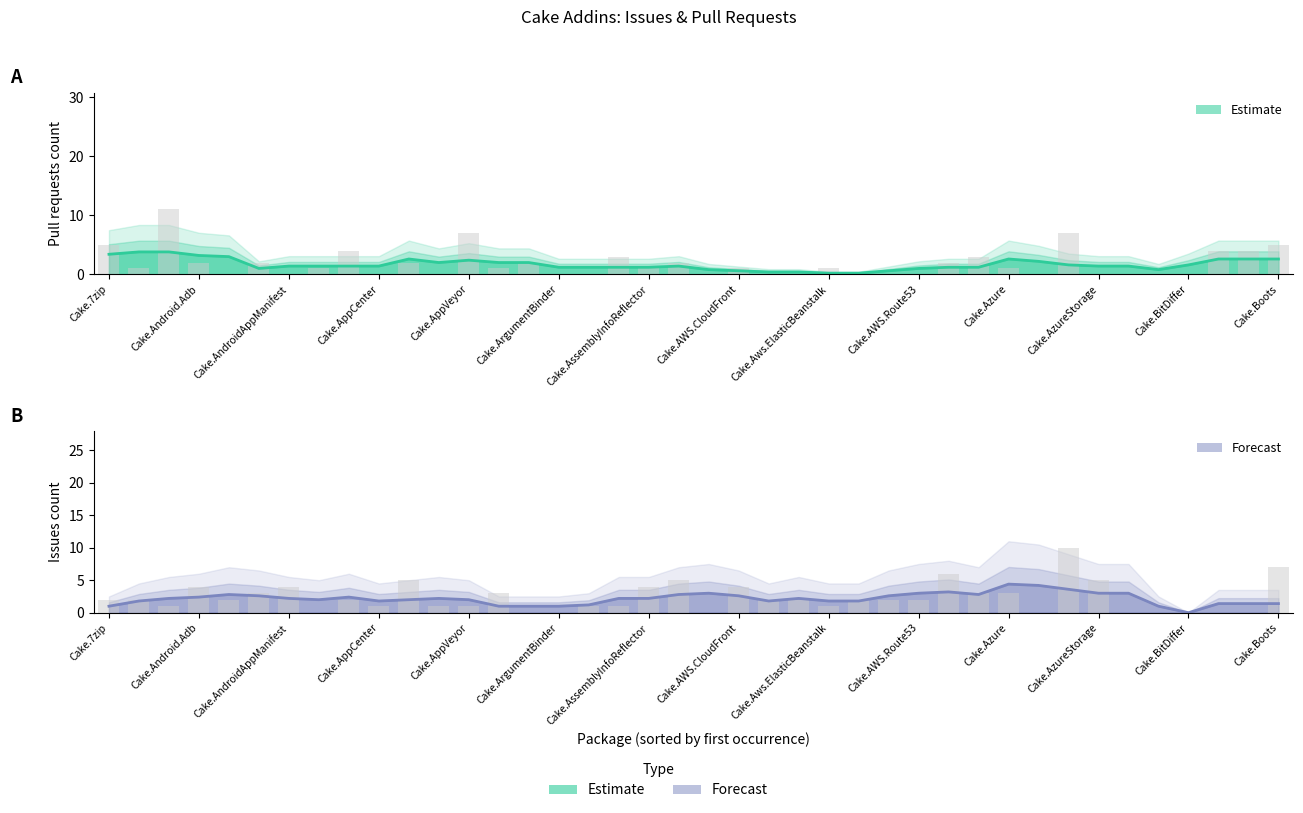

How many data points does each series have?

40